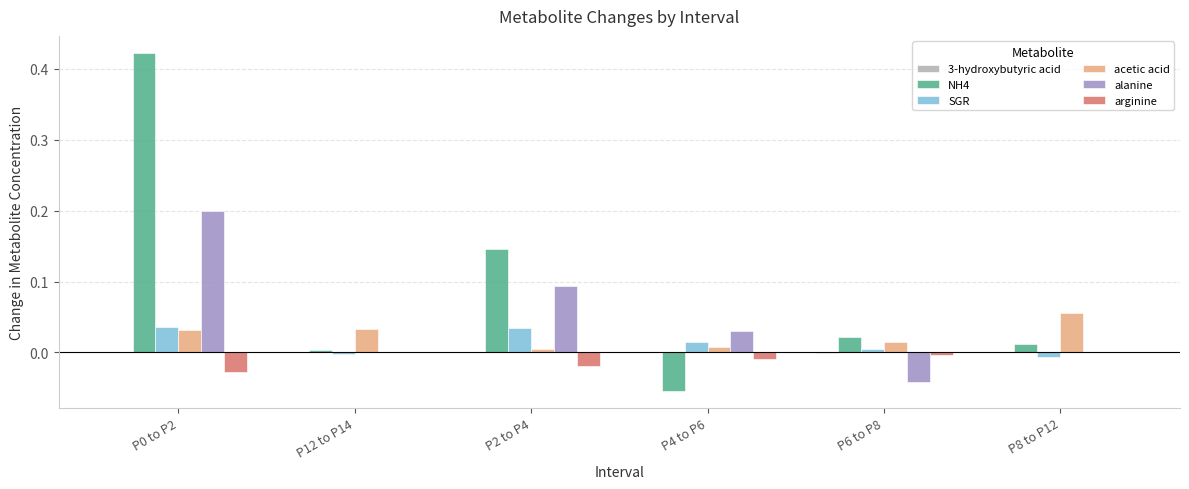

Is the value of acetic acid at P6 to P8 greater than the value of arginine at P4 to P6?

Yes